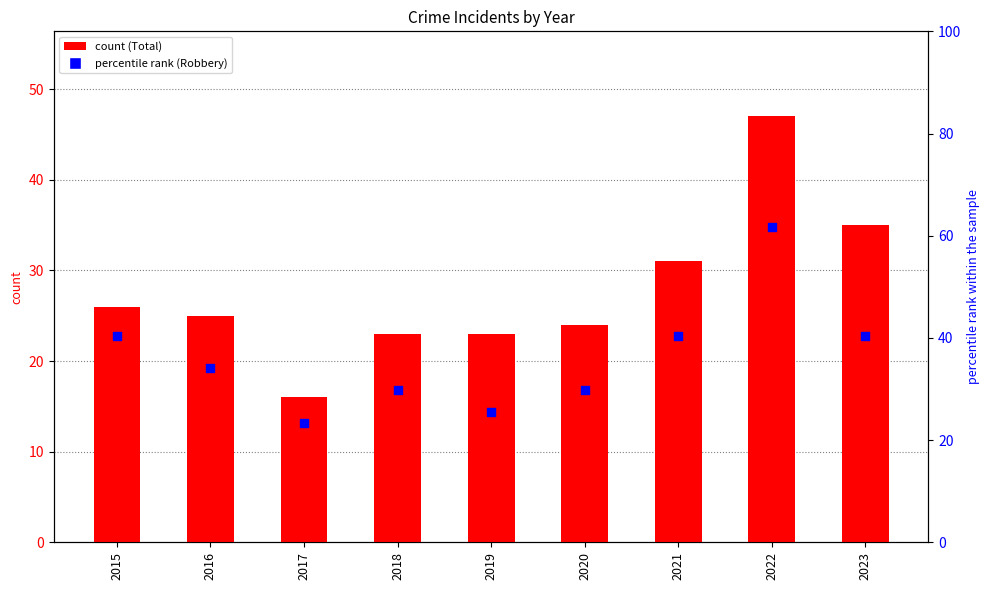

Which series has the largest Y range (max minus min)?

Robbery % of max